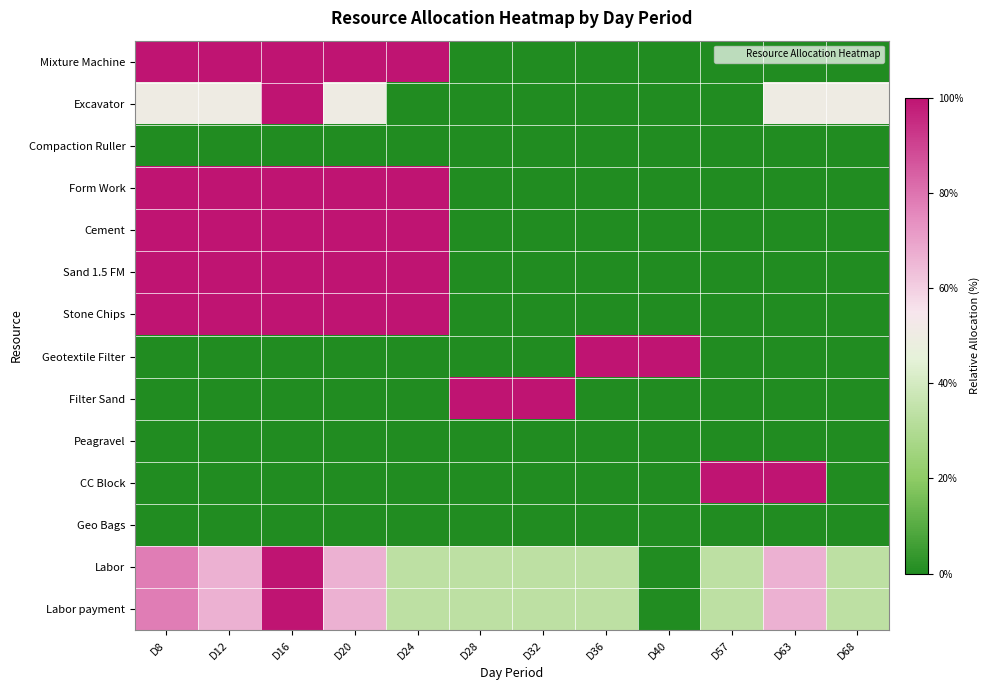

At D32, list the series in order from largest to smallest.

Filter Sand, Labor, Labor payment, Mixture Machine, Excavator, Compaction Ruller, Form Work, Cement, Sand 1.5 FM, Stone Chips, Geotextile Filter, Peagravel, CC Block, Geo Bags